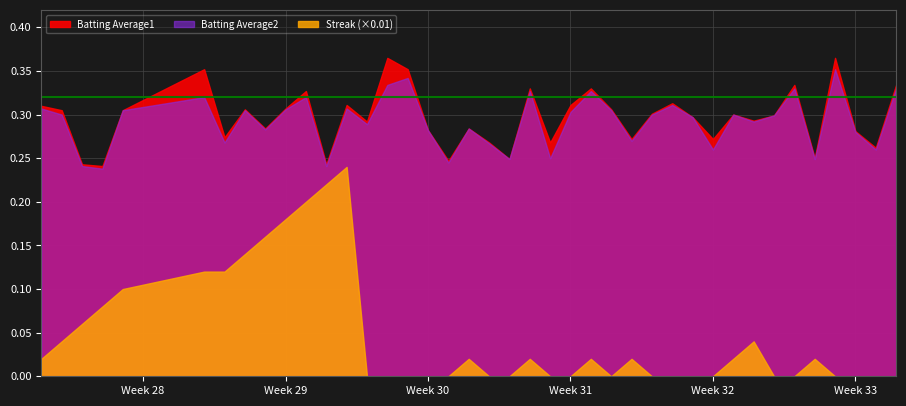

What is the difference between the highest and lowest values at 24?

1.7